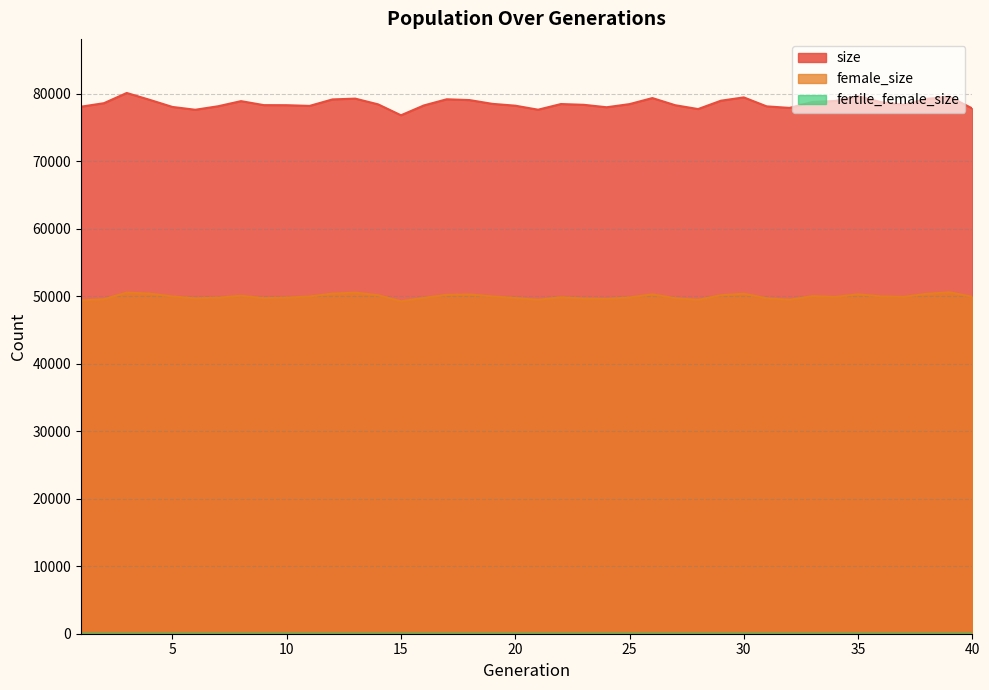

The value of female_size at 37 is 49929. True or false?

True